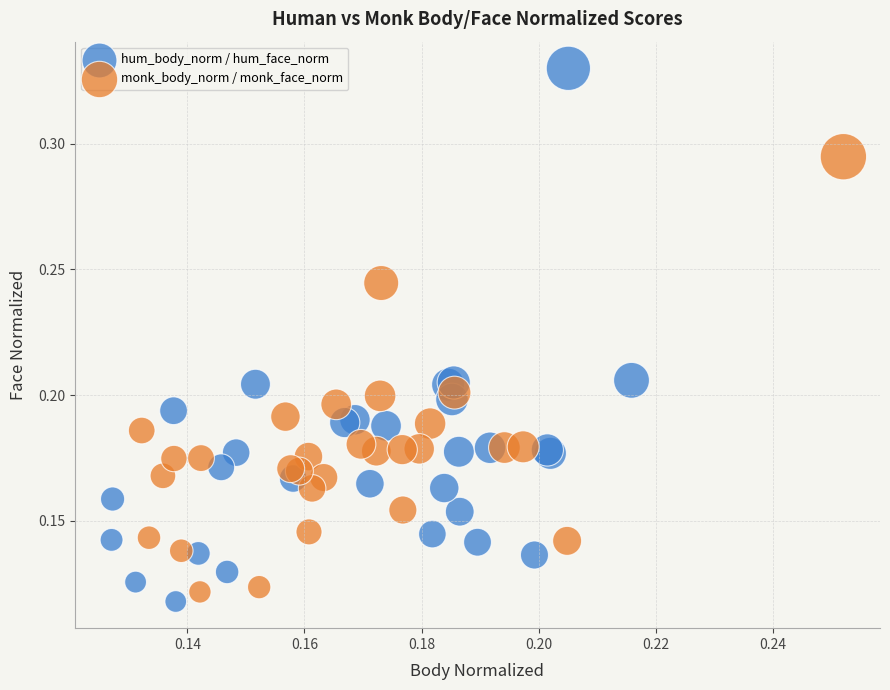

Which series reaches the maximum Y coordinate?

hum_body_norm / hum_face_norm